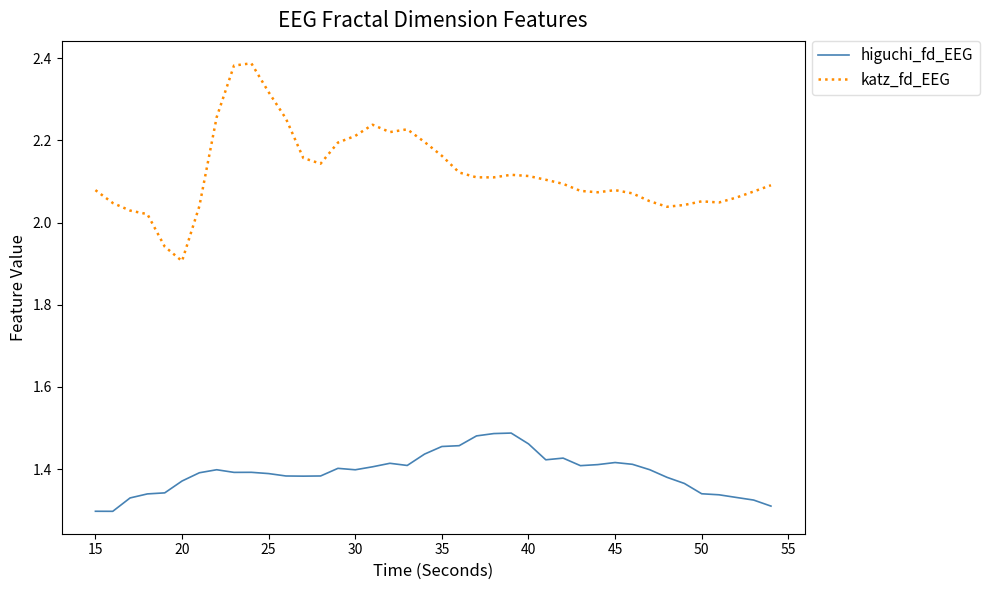

Count the number of data series in this chart.

2